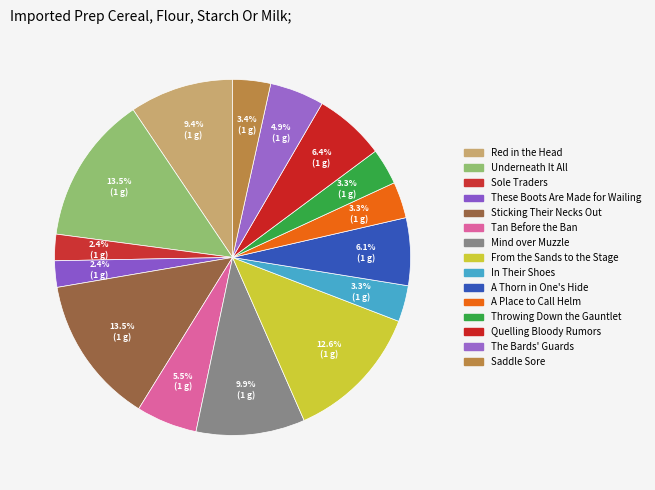

Count the number of slices in the pie.

15